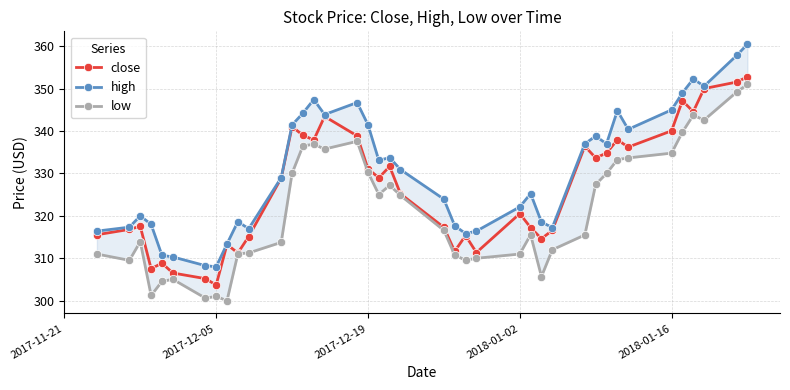

Which category has the lowest value in the close series?

2017-12-05